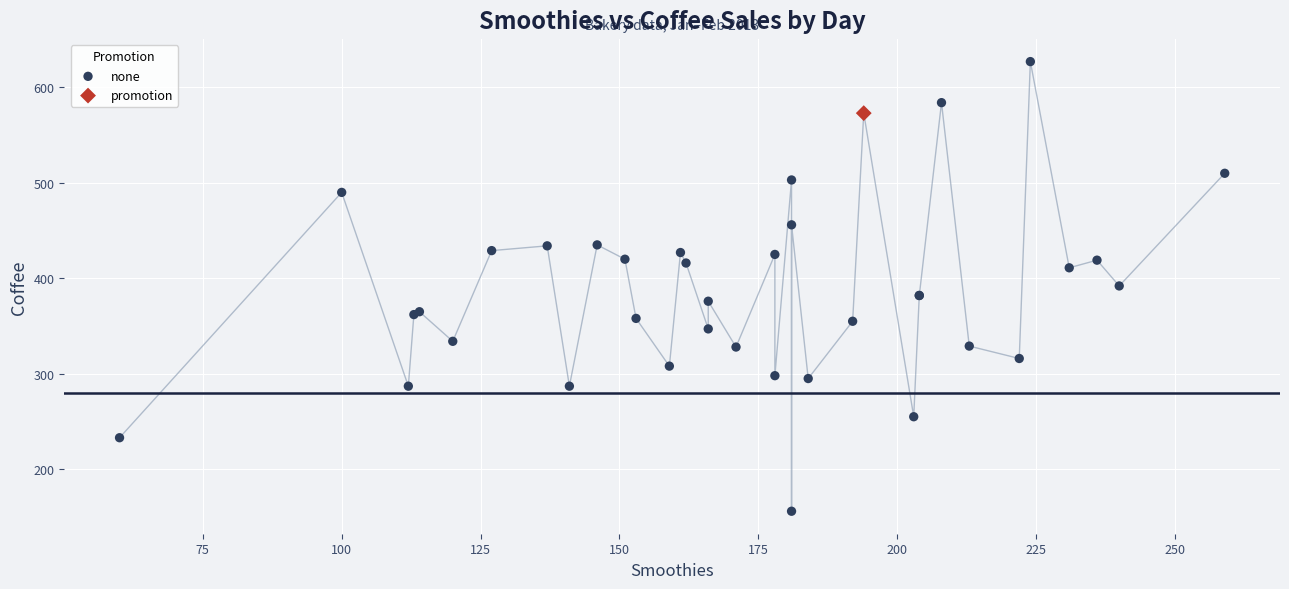

What are all the series names shown in the legend?

none, promotion